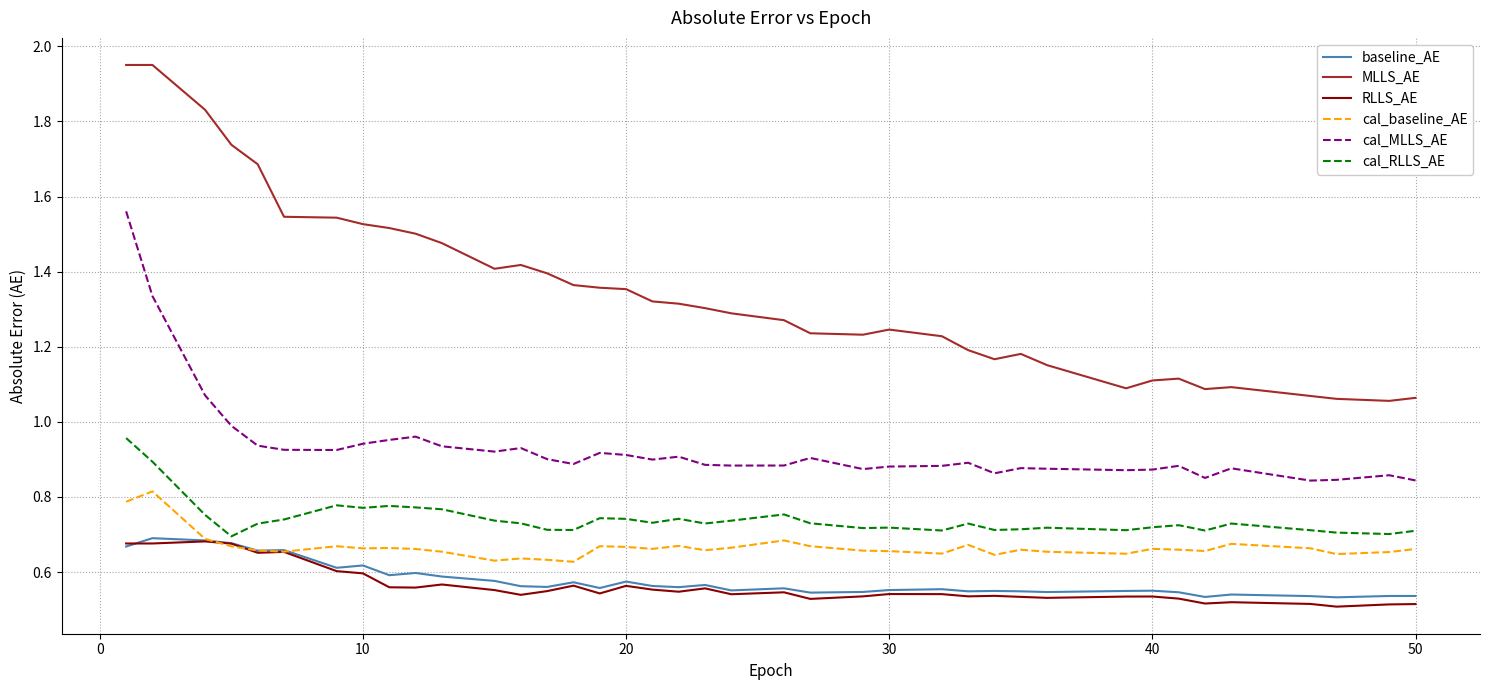

True or false: cal_MLLS_AE and cal_RLLS_AE intersect in this chart.

False